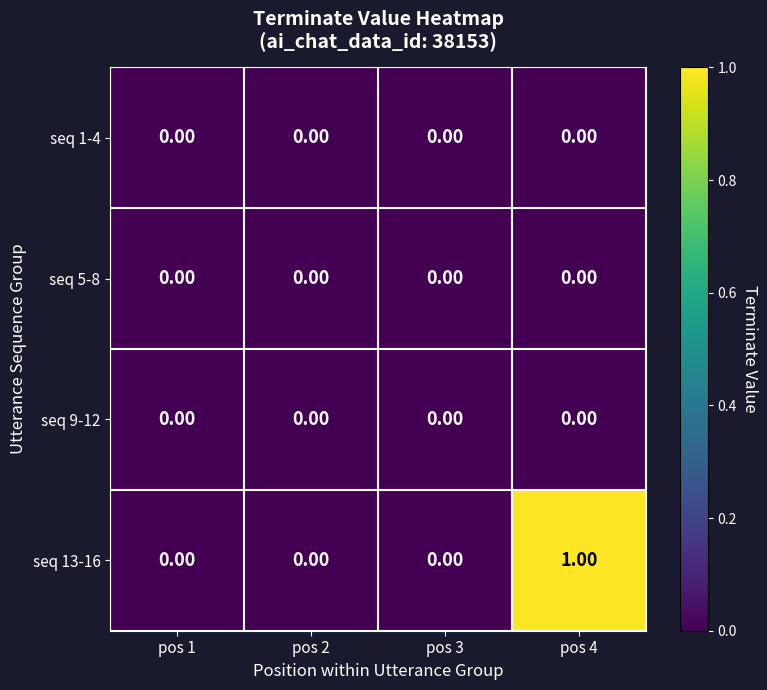

At which category is the sum across all series the highest?

pos 4